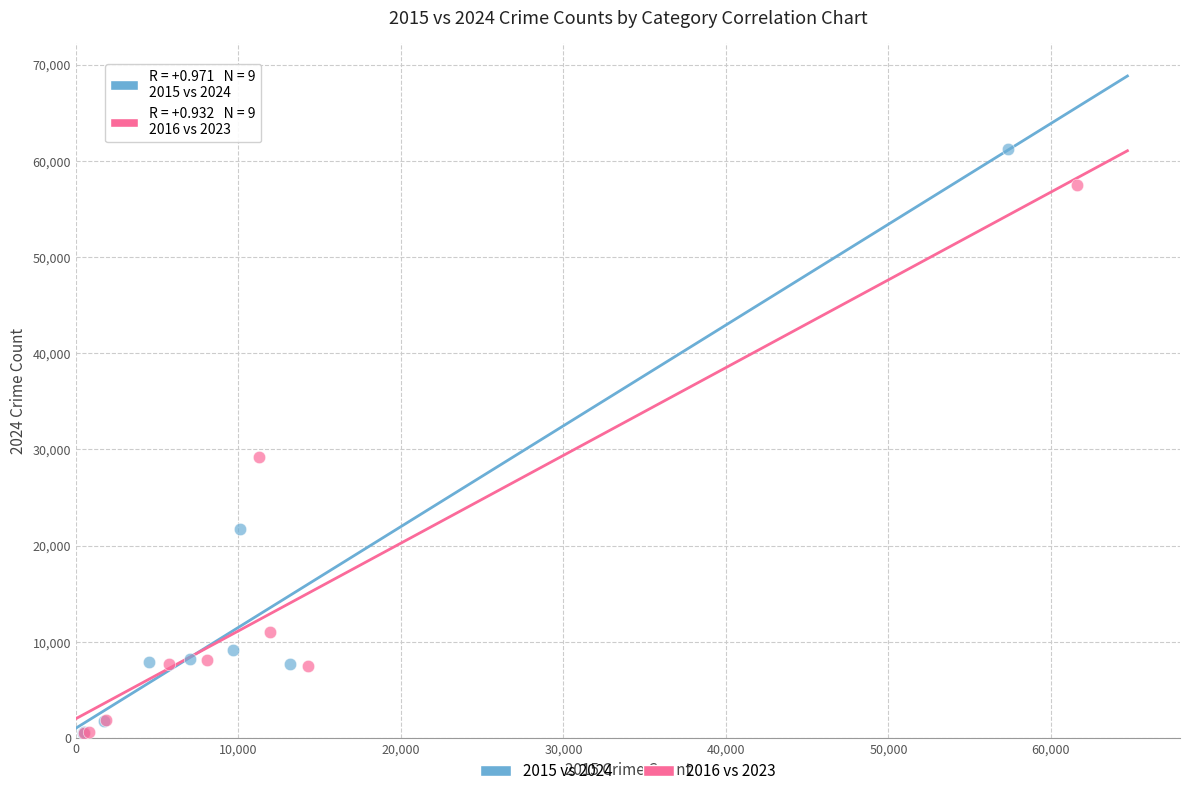

Which series has the largest Y range (max minus min)?

2015 vs 2024